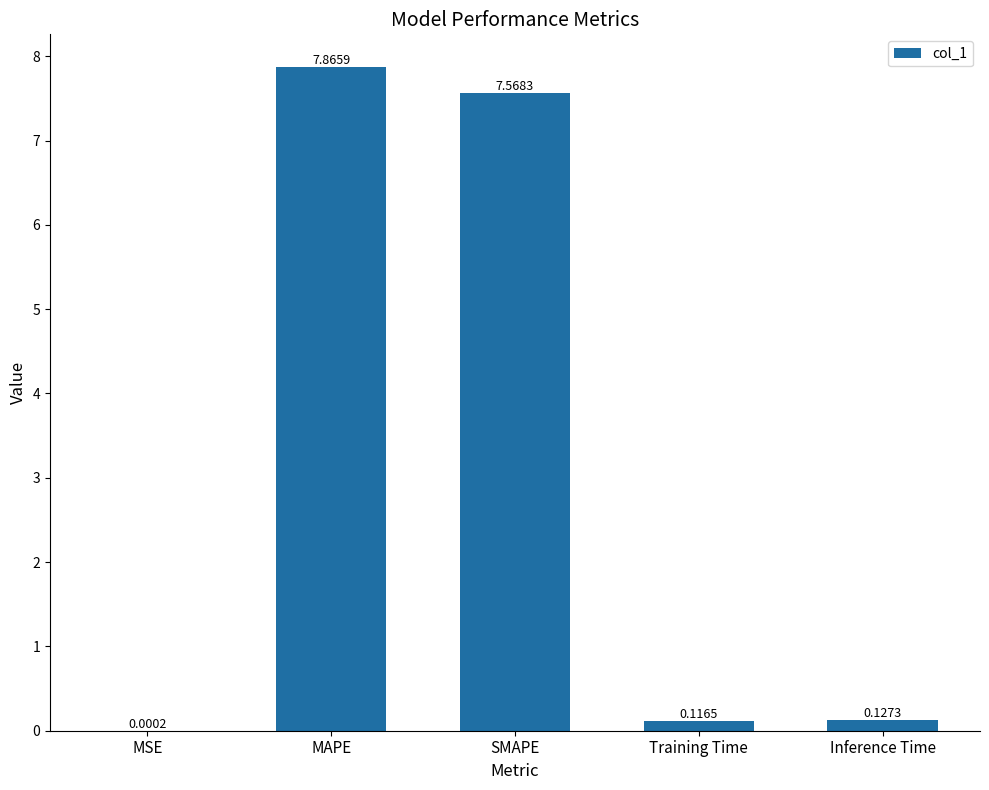

At which label is the value closest to 3?

Inference Time